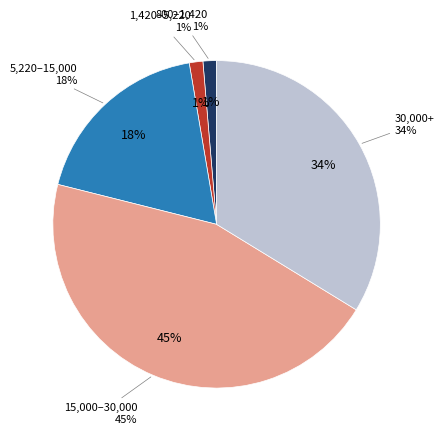

What percentage is the 3 slice, to the nearest percent?

2%